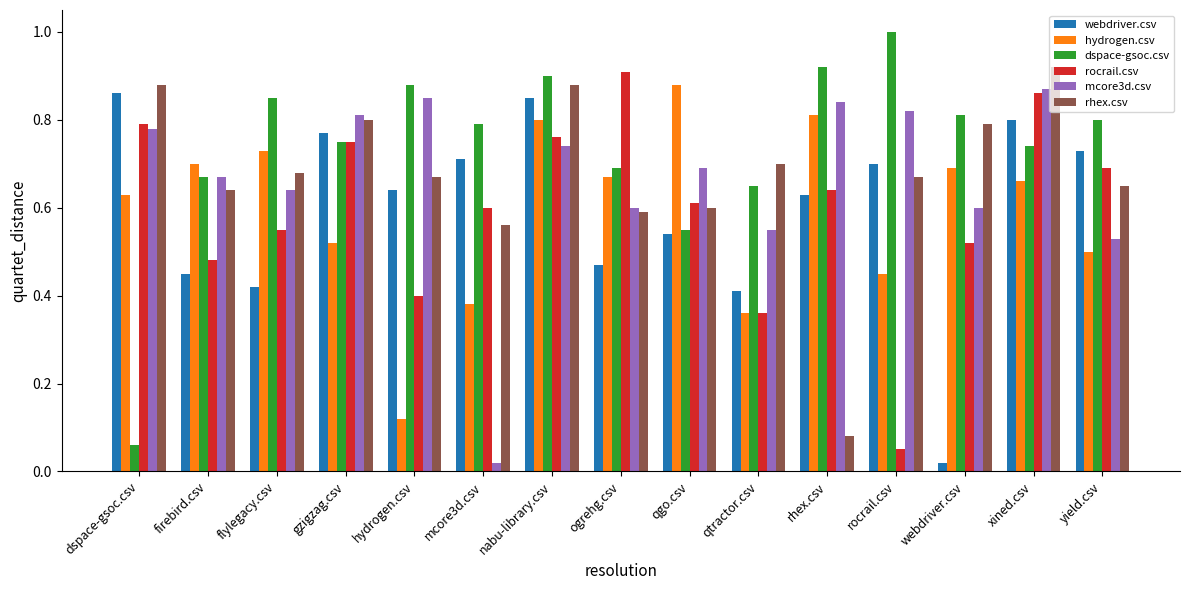

How many bars are there in total?

90